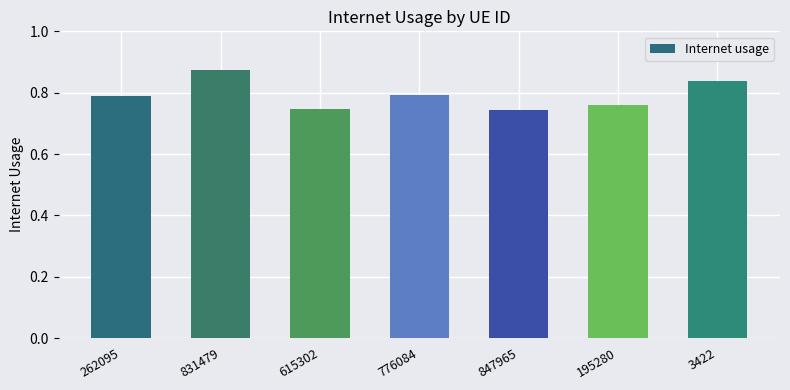

What is the sum of the values at 195280 and 262095?

1.5